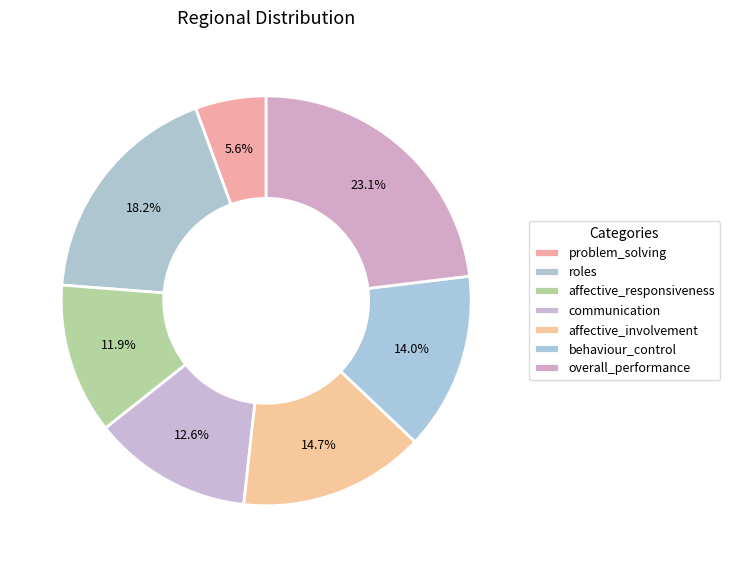

Count the number of slices in the pie.

7